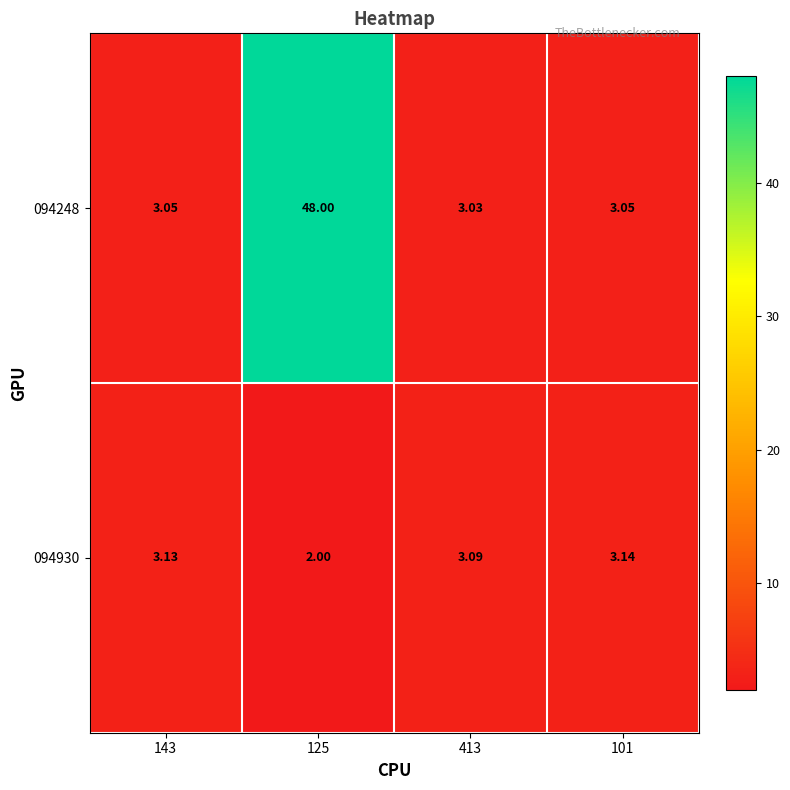

Count the number of categories in the chart.

4